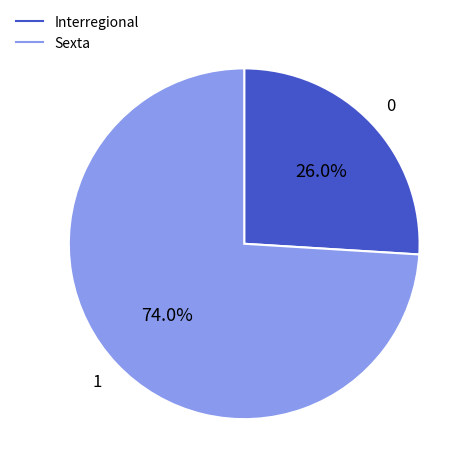

How many slices are in this pie chart?

2